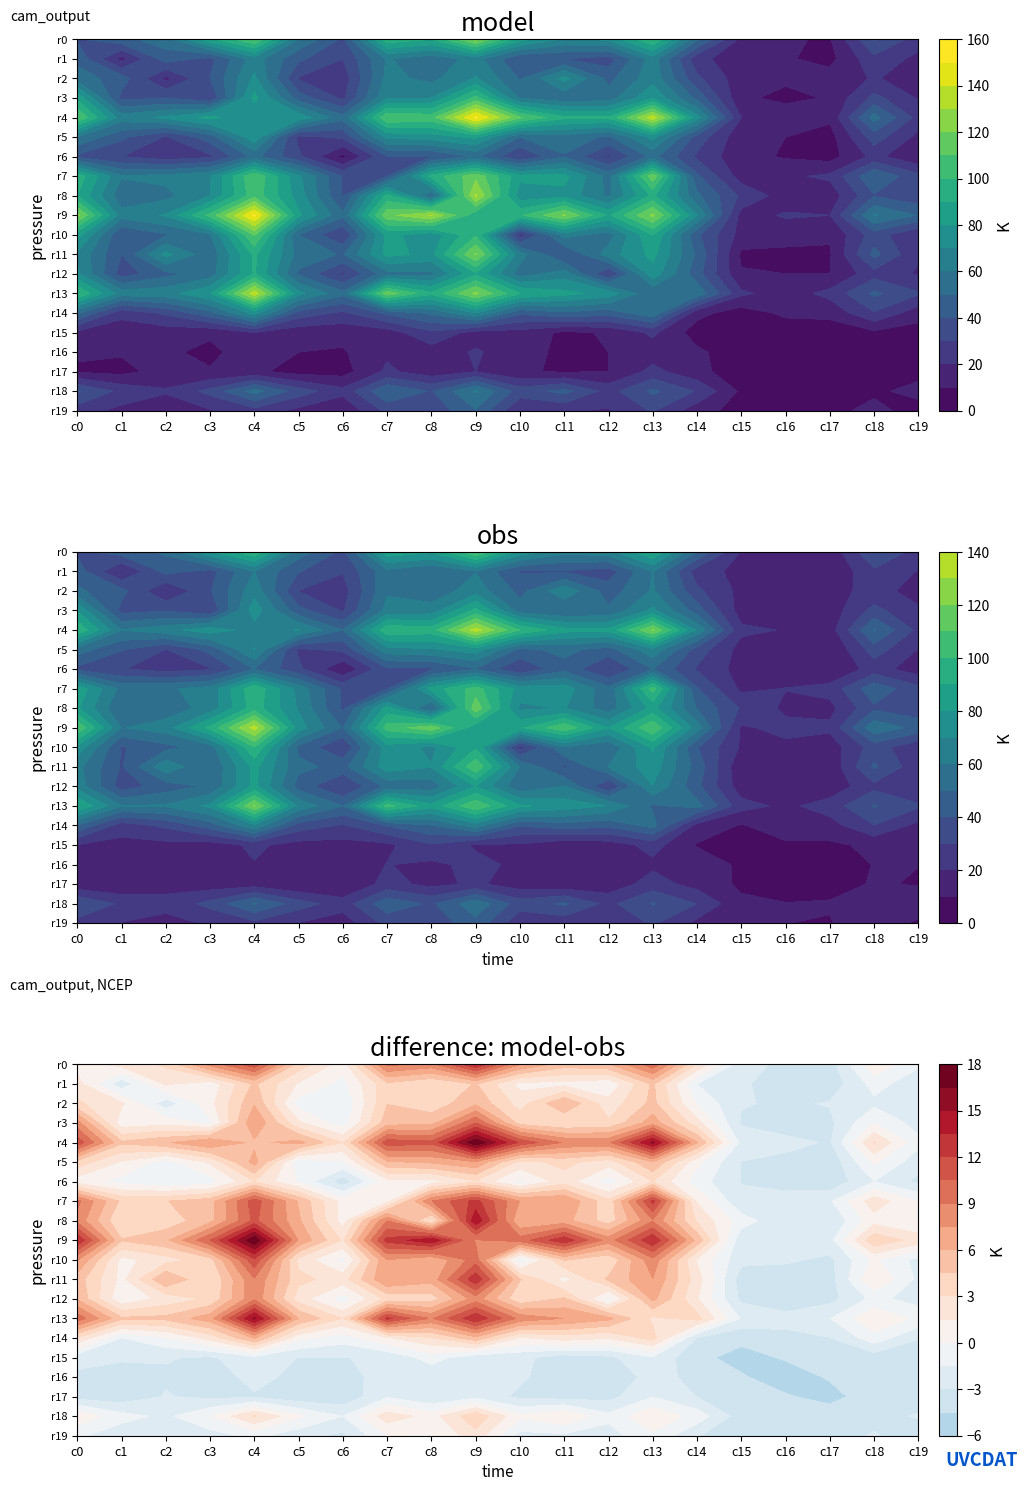

How many categories are shown in the chart?

20